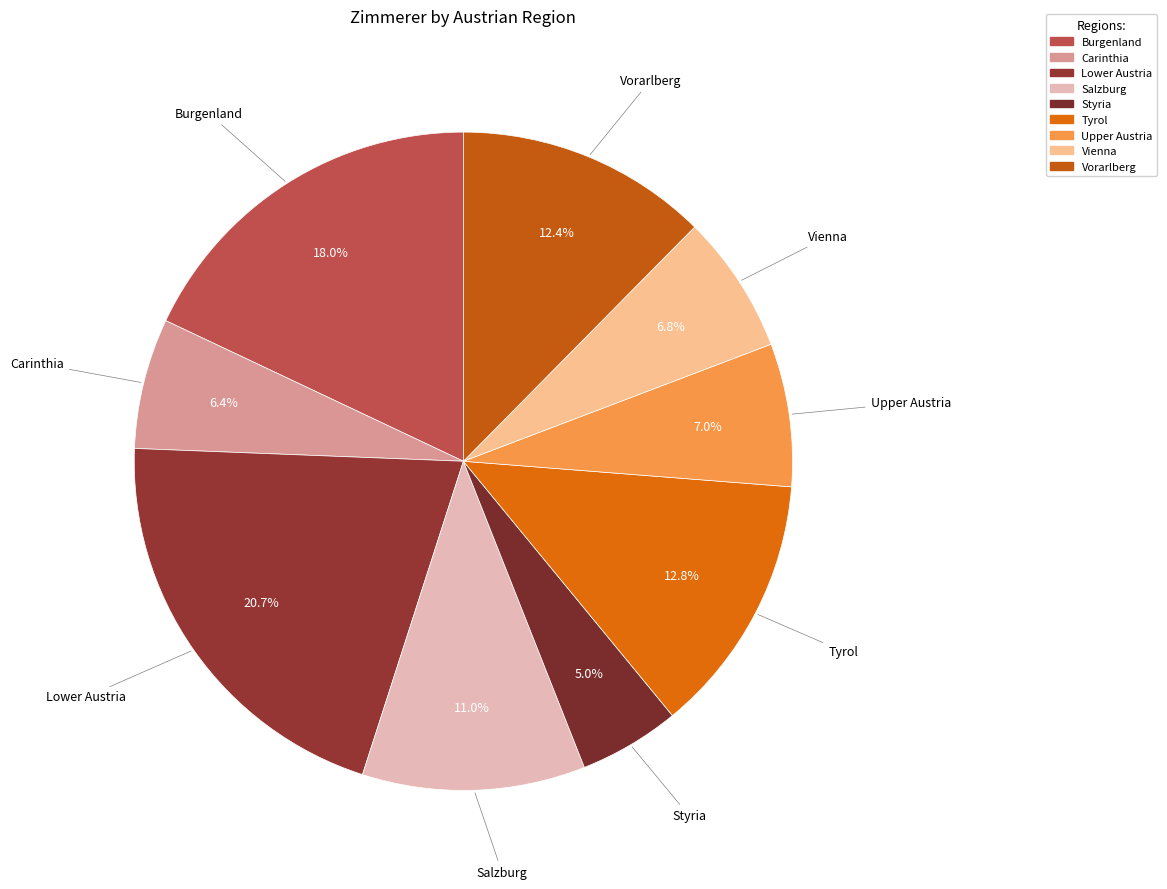

The Tyrol slice represents 13% of the pie. True or false?

True